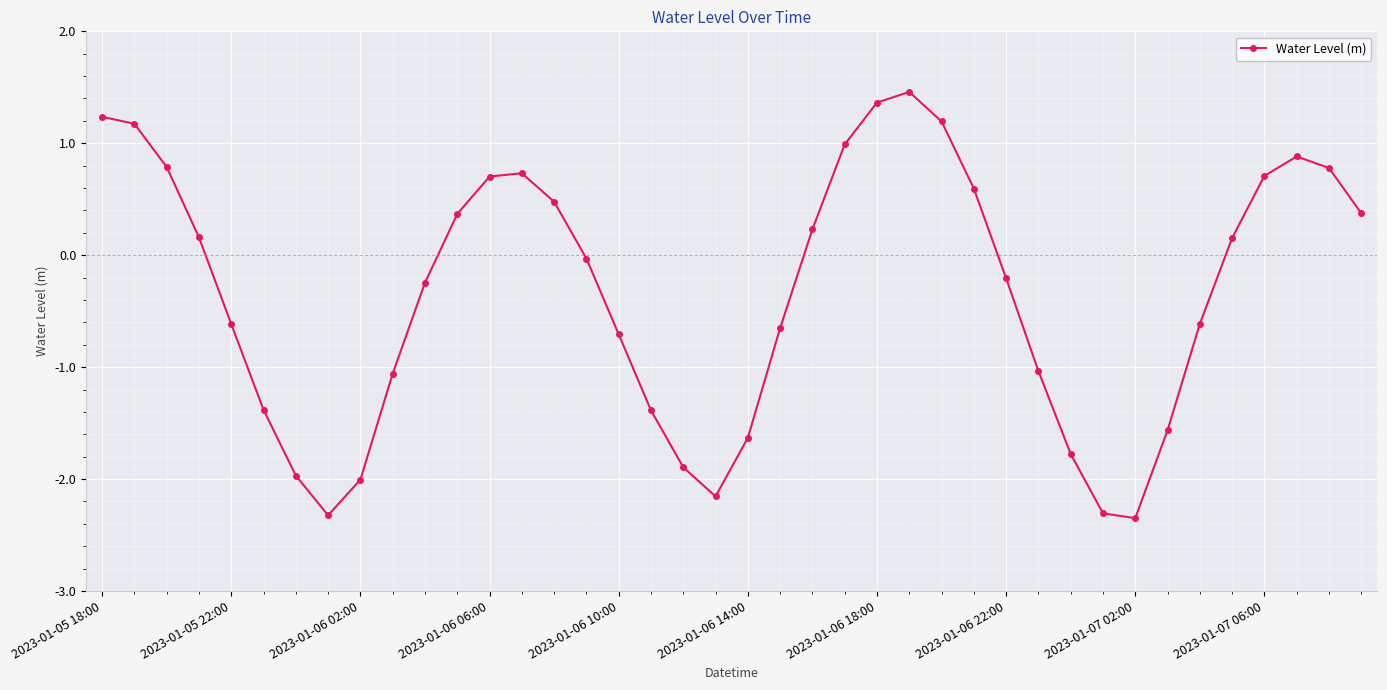

How many positive values are there?

19